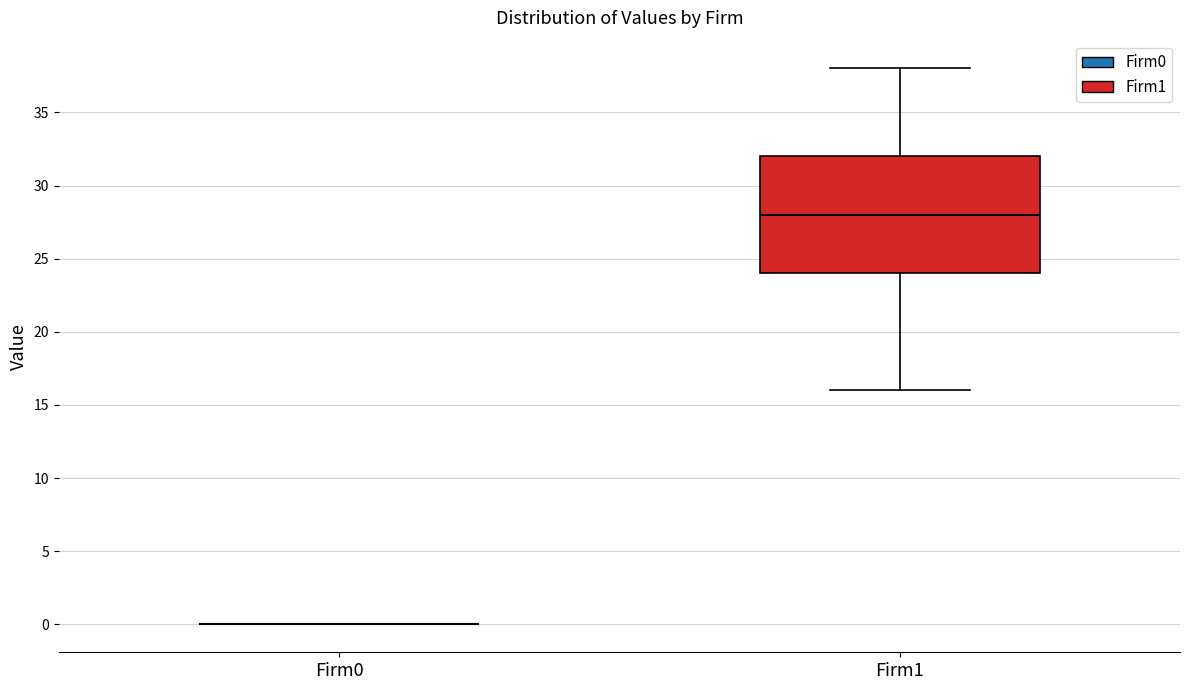

Comparing the boxes themselves (not the whiskers), which one is the tallest?

Firm1